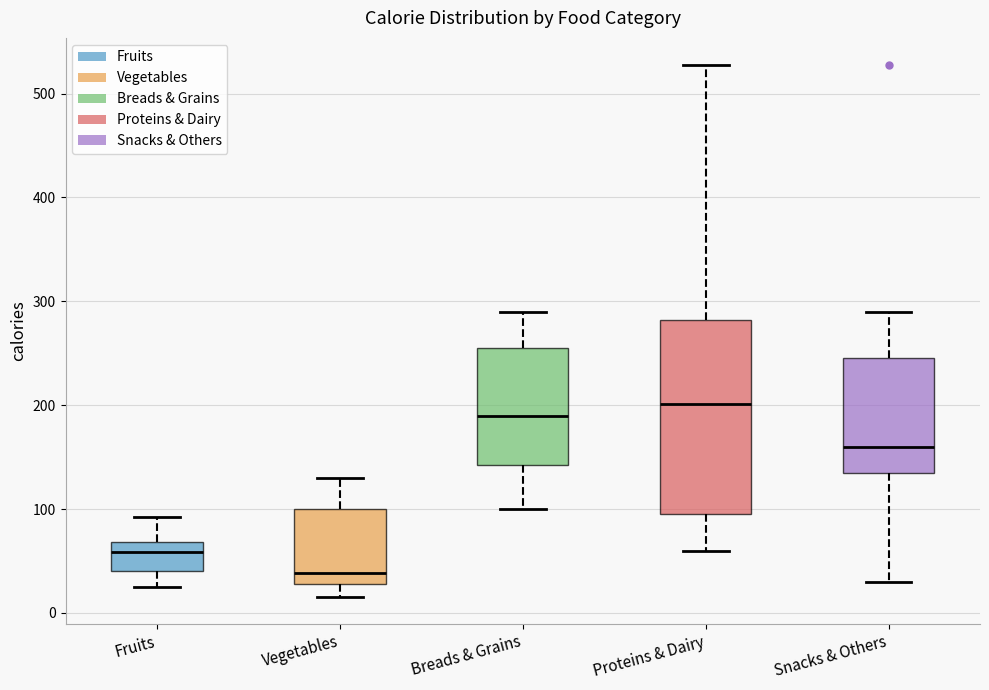

Reading left to right, transcribe this box plot: for each box, give where its median line is, the range the box spans, and where its two whiskers end, as read against the y-axis. The values are not printed on the chart, so give them approximately, as read against the axis.

Fruits: median 60, box 40 to 70, whiskers 30 to 90
Vegetables: median 40, box 30 to 100, whiskers 20 to 130
Breads & Grains: median 190, box 140 to 260, whiskers 100 to 290
Proteins & Dairy: median 200, box 100 to 280, whiskers 60 to 530
Snacks & Others: median 160, box 140 to 250, whiskers 30 to 290